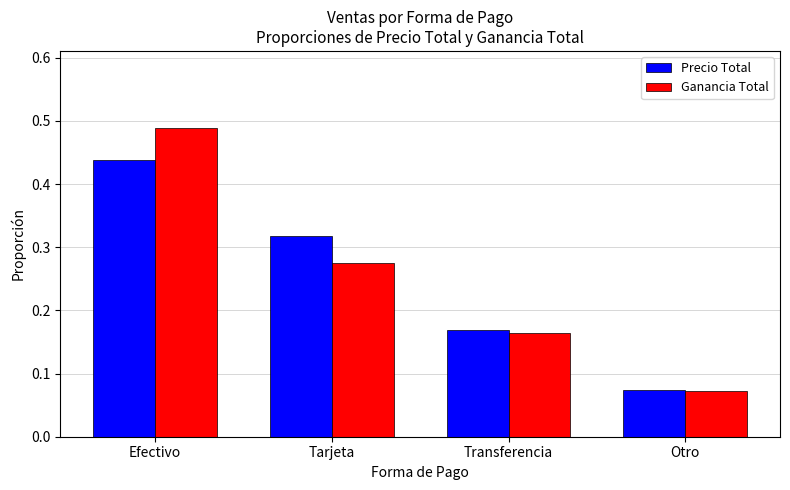

What are all the series names shown in the legend?

Precio Total, Ganancia Total